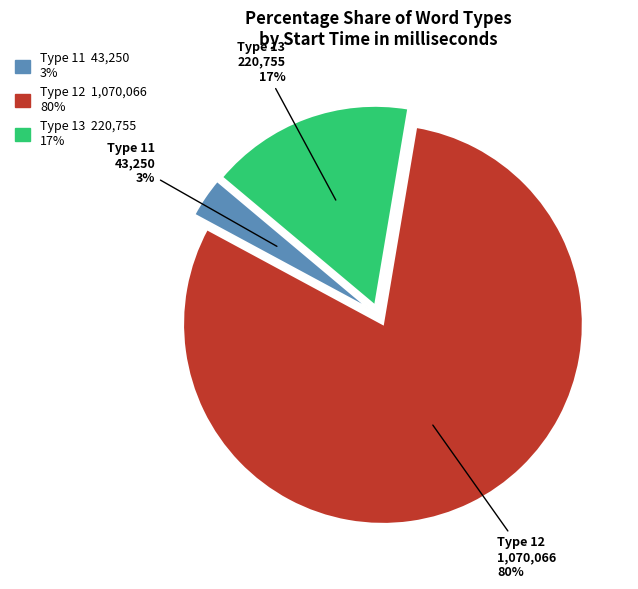

To the nearest percent, what is the difference between the largest and smallest slice percentages?

77%